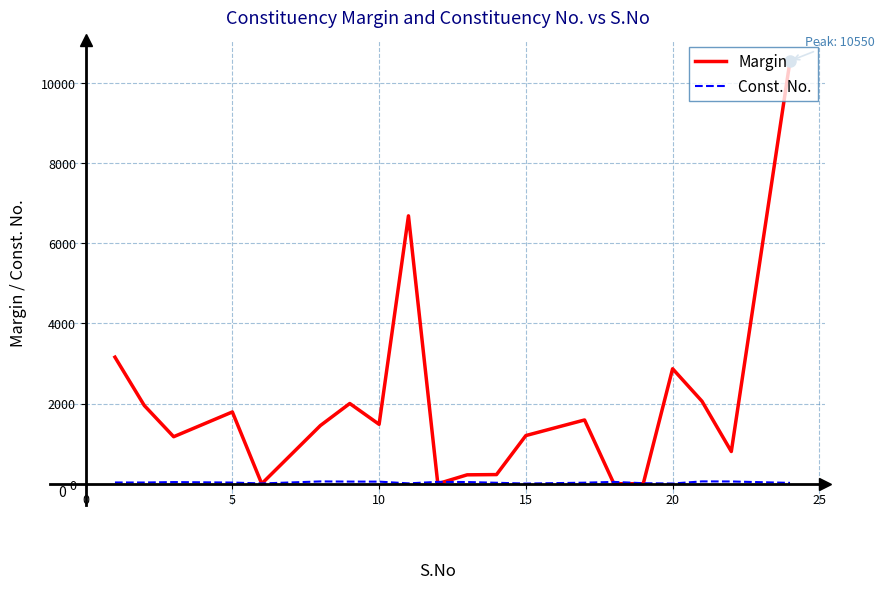

List the series in order of their peak value, lowest first.

Const. No., Margin